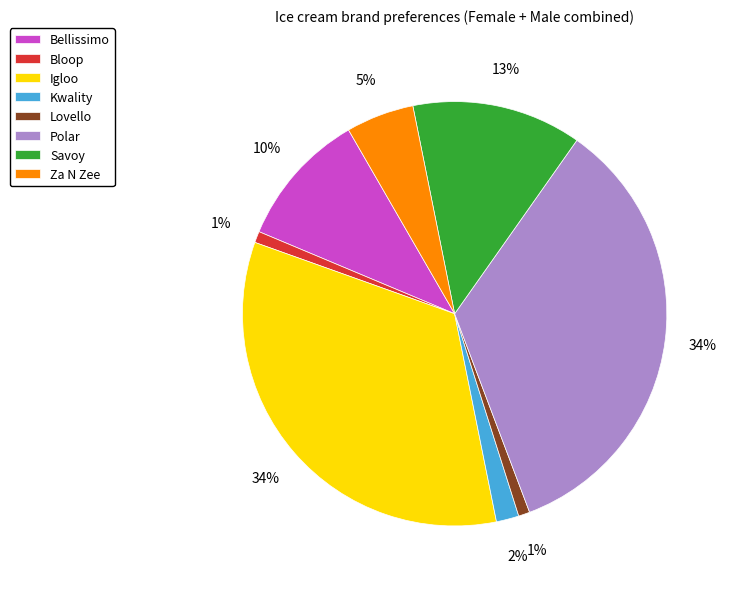

Does Lovello represent more than half of the total?

No